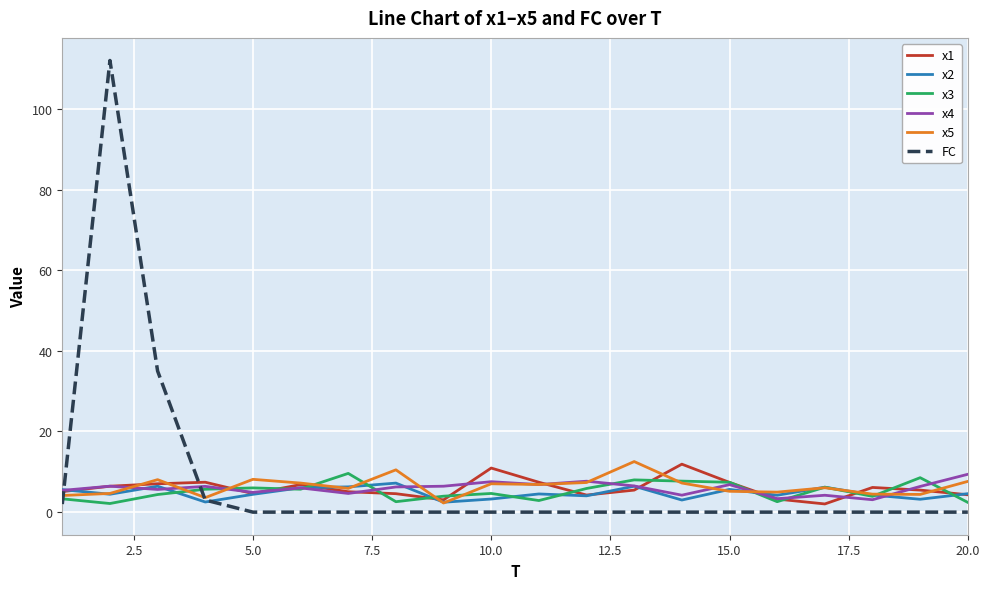

After their last crossing, which series has the higher values: x3 or x2?

x2